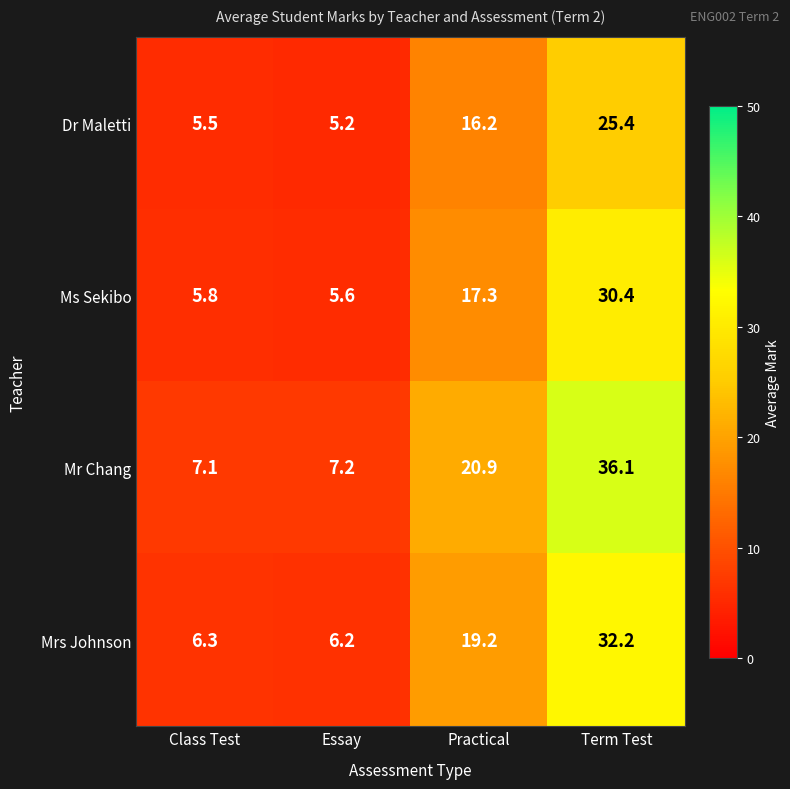

Rank the series by their average value, from highest to lowest.

Mr Chang, Mrs Johnson, Ms Sekibo, Dr Maletti